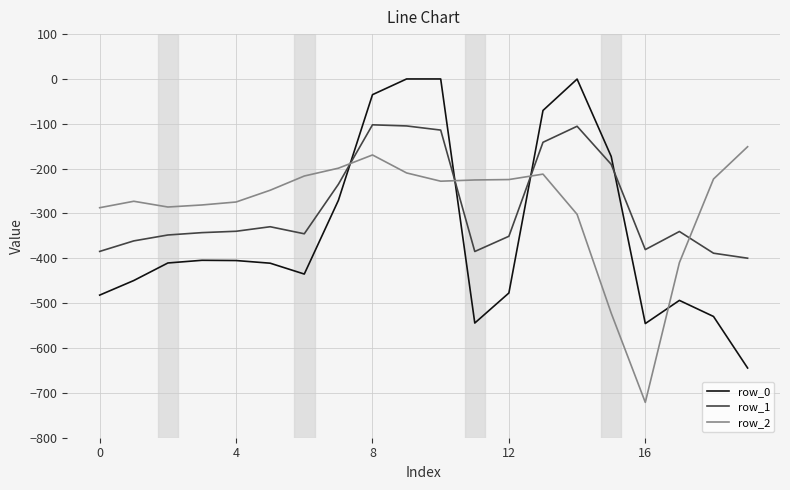

What is the minimum value shown in the chart?

-721.2